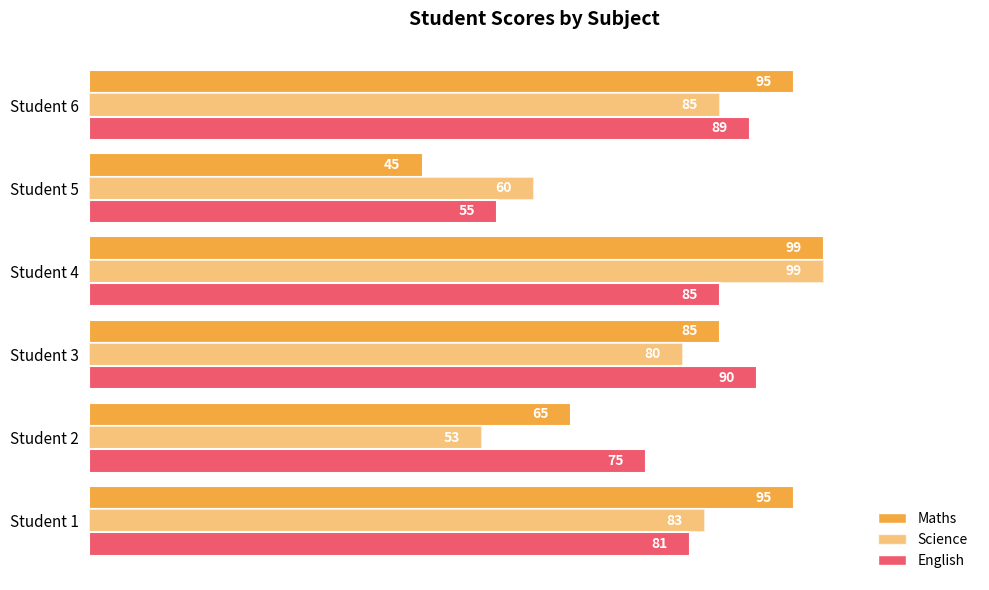

At how many categories does at least one series exceed 54?

6